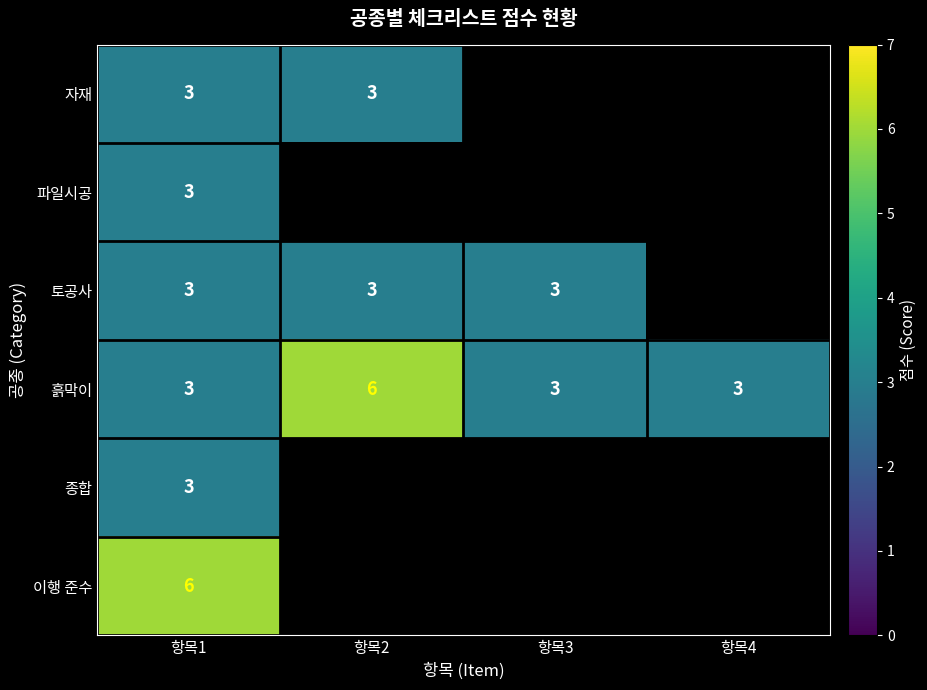

Is it true that 종합 equals 1 at 항목1?

False